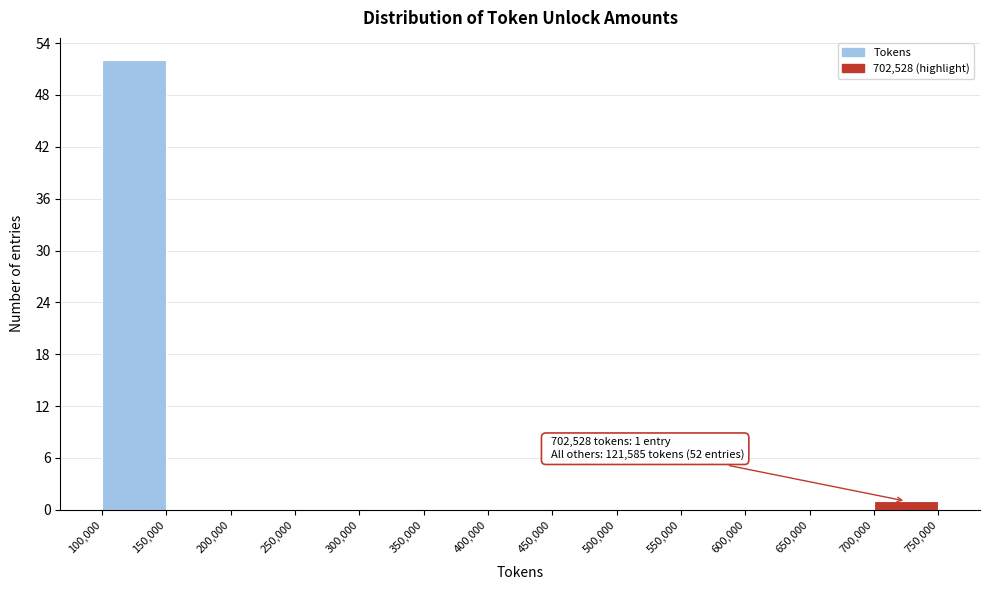

Over which range of the x-axis is the bar tallest?

100,000 to 150,000